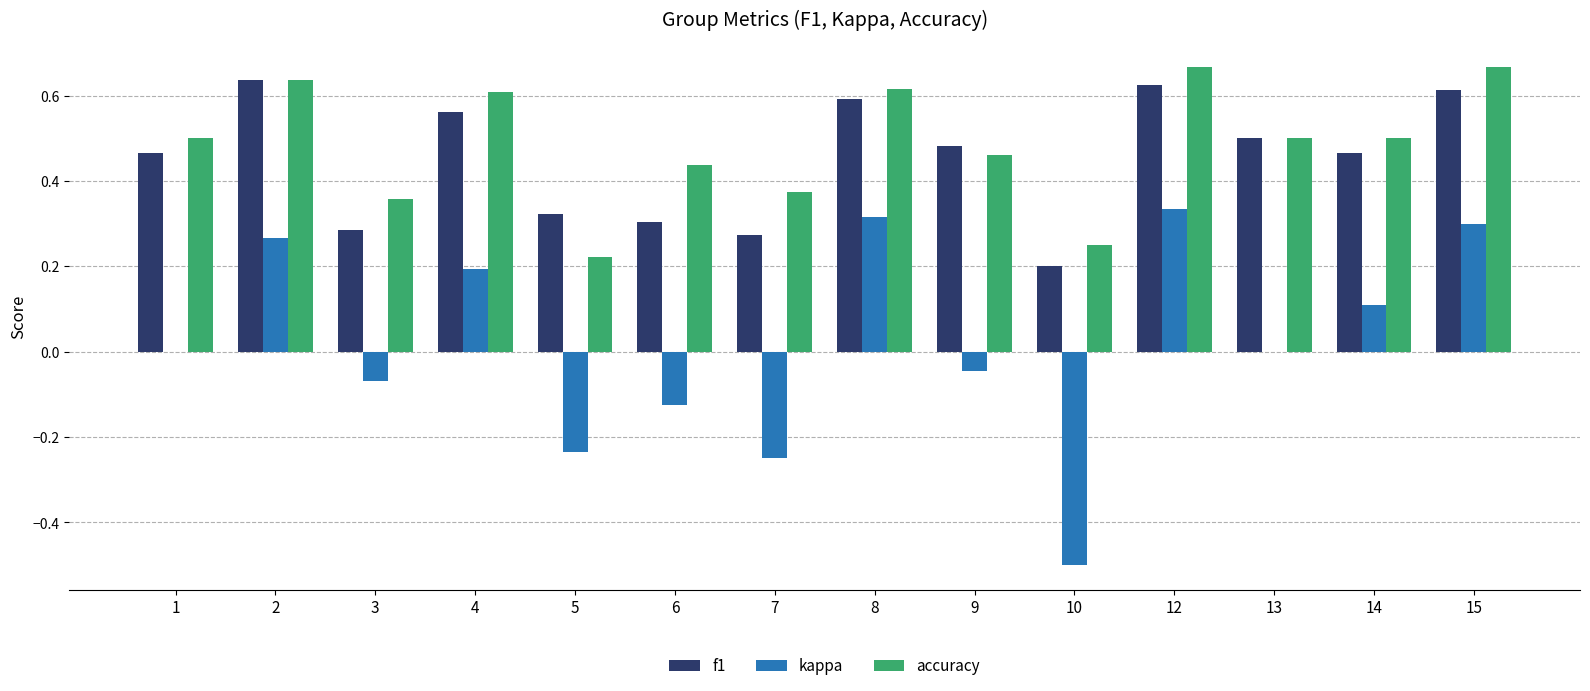

True or false: kappa has a value of 0.3 at 12.

True